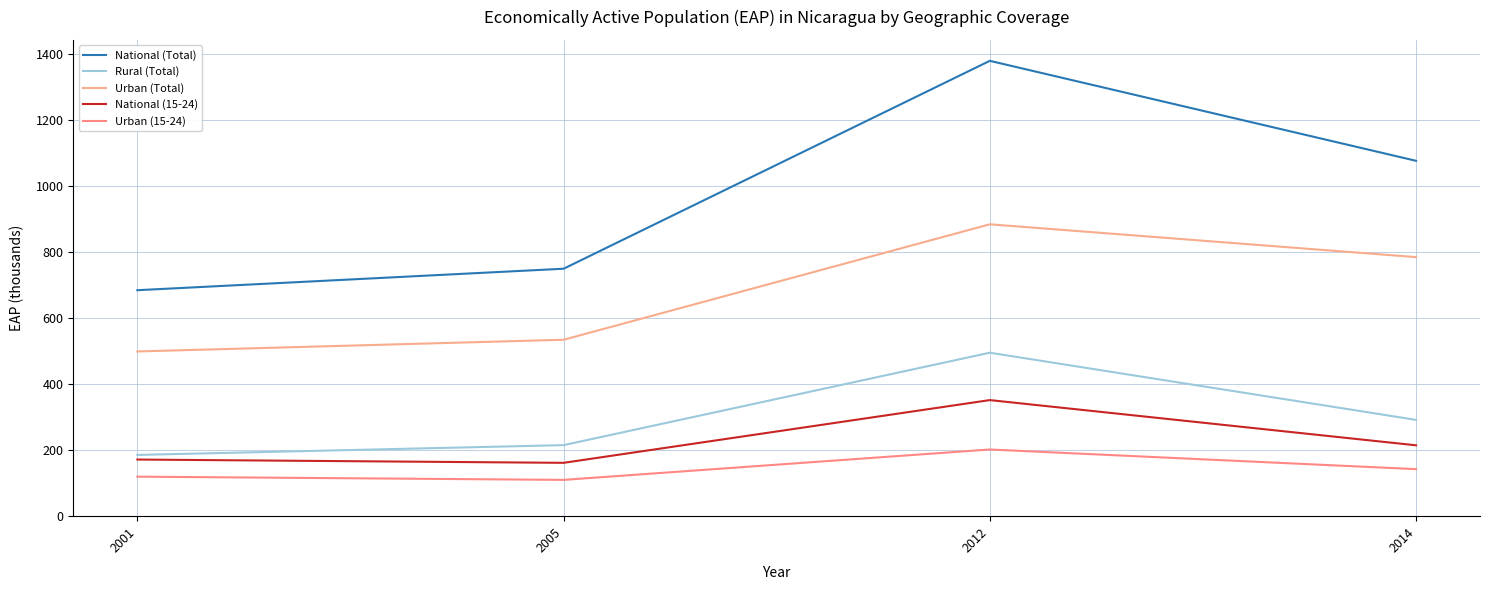

At which label does National (15-24) reach its minimum?

2005